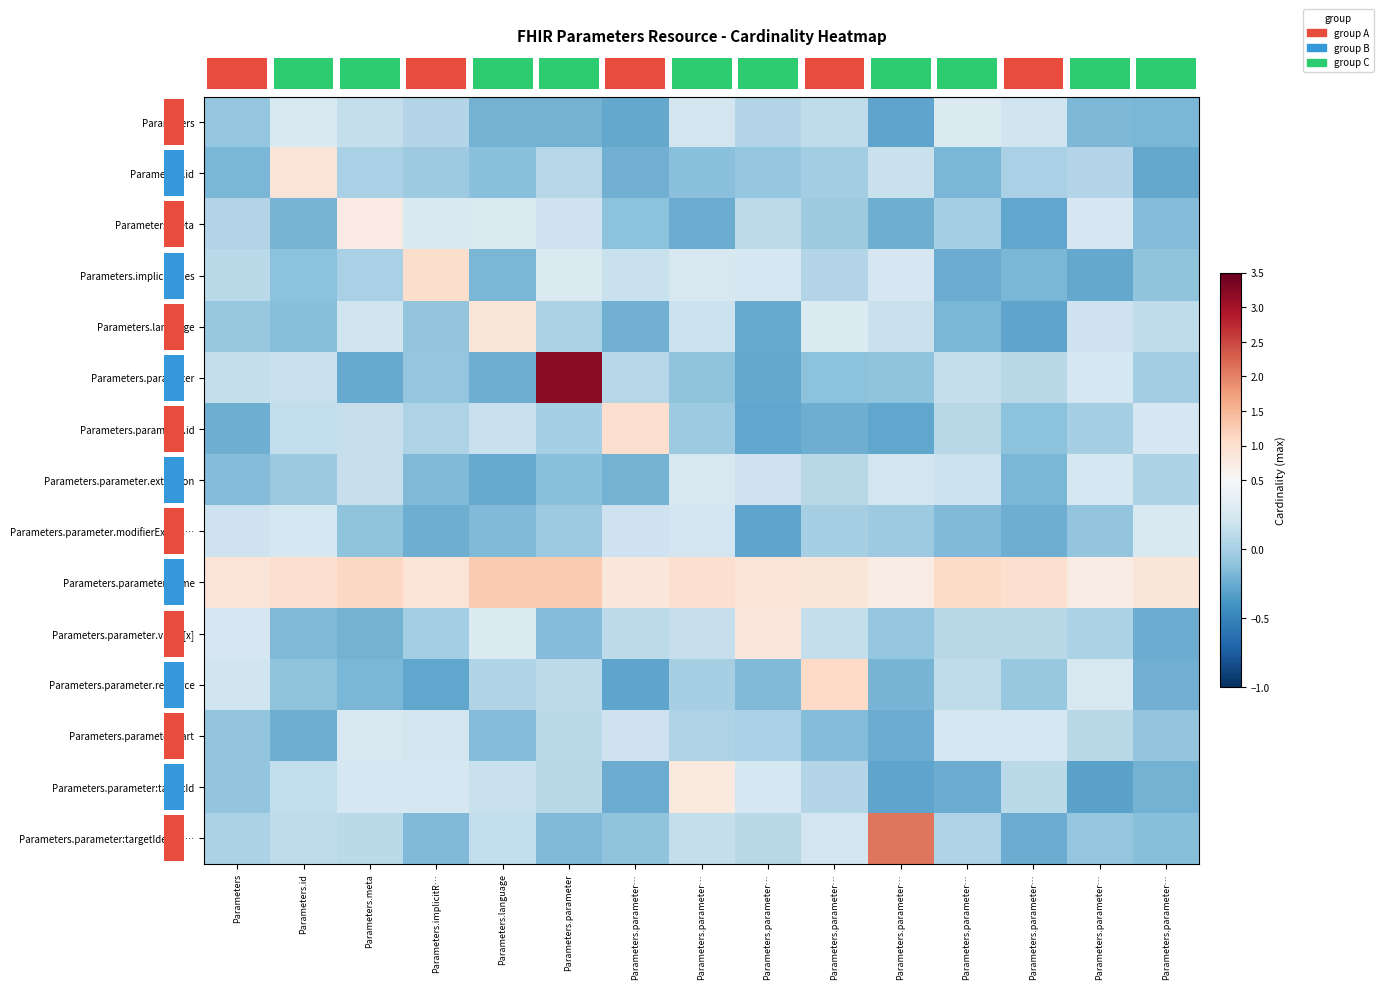

What is the smallest value displayed?

-0.3